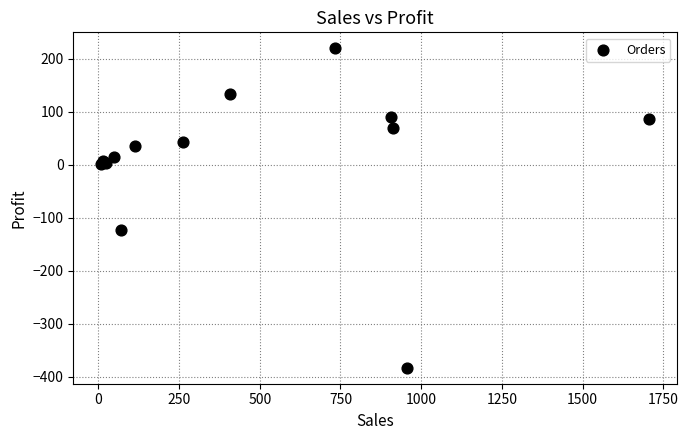

What Y value in the scatter plot is closest to -81?

-123.9